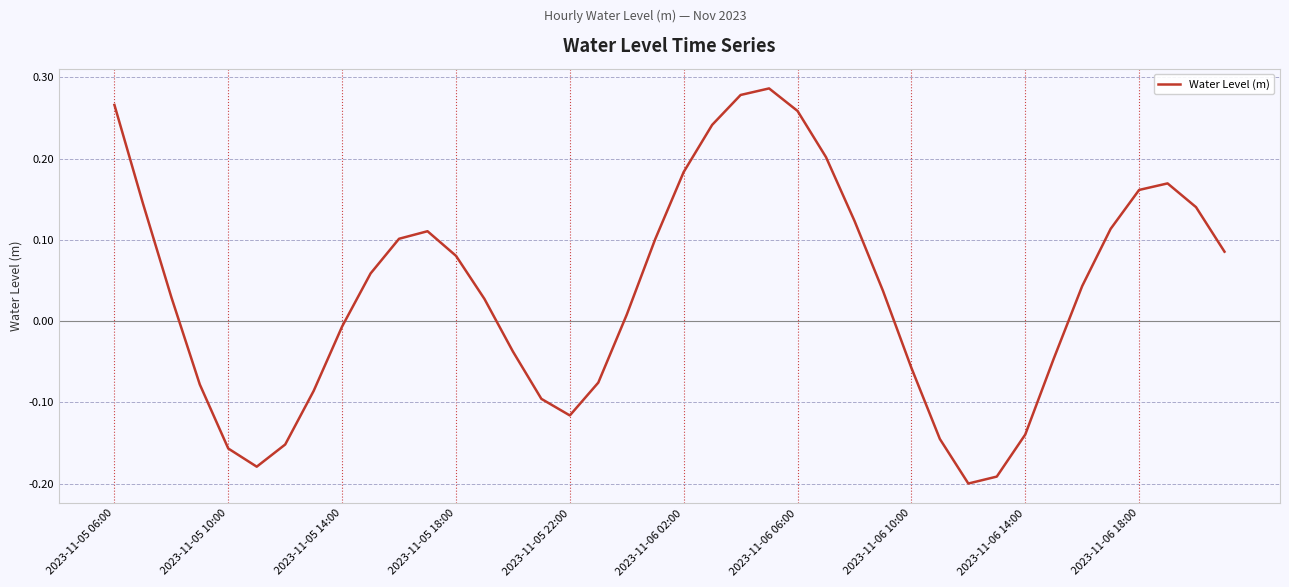

What is the difference between the maximum and minimum values?

0.5